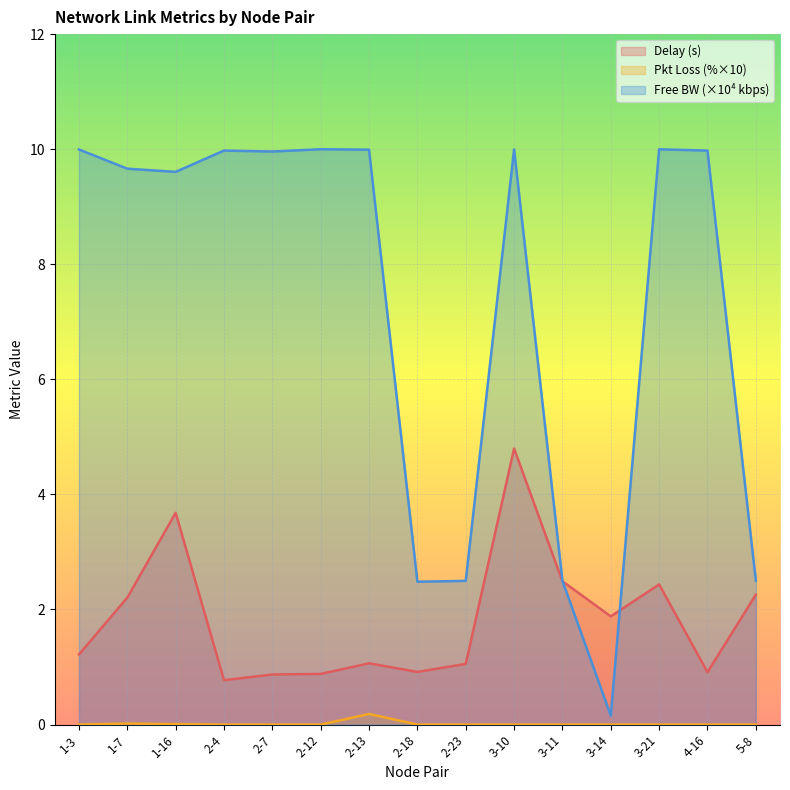

Reading left to right, what are all the values shown in this chart?

delay: 1-3=1.2	1-7=2.2	1-16=3.7	2-4=0.8	2-7=0.9	2-12=0.9	2-13=1.1	2-18=0.9	2-23=1.1	3-10=4.8	3-11=2.5	3-14=1.9	3-21=2.4	4-16=0.9	5-8=2.3
pkloss: 1-3=0.0	1-7=0.0	1-16=0.0	2-4=0.0	2-7=0.0	2-12=0.0	2-13=0.2	2-18=0.0	2-23=0.0	3-10=0.0	3-11=0.0	3-14=0.0	3-21=0.0	4-16=0.0	5-8=0.0
free_bw_scaled: 1-3=10.0	1-7=9.7	1-16=9.6	2-4=10.0	2-7=10.0	2-12=10.0	2-13=10.0	2-18=2.5	2-23=2.5	3-10=10.0	3-11=2.5	3-14=0.2	3-21=10.0	4-16=10.0	5-8=2.5